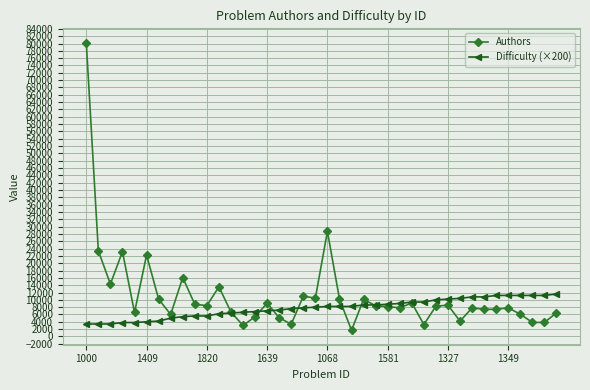

How many lines are shown in the chart?

2